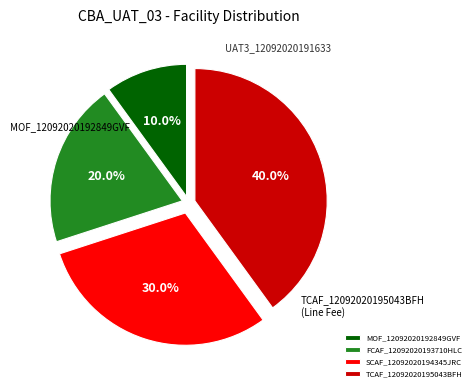

Does any single category account for the majority?

No